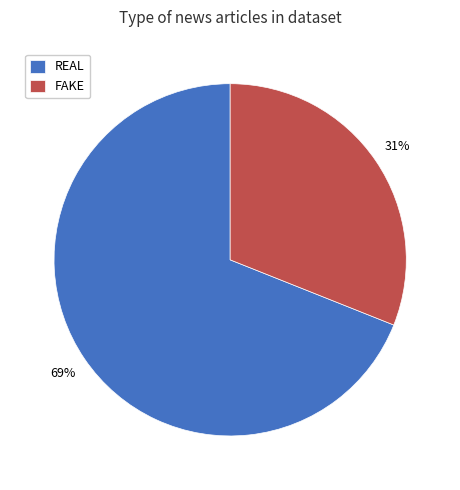

Is it true that FAKE is 24% of the pie?

False